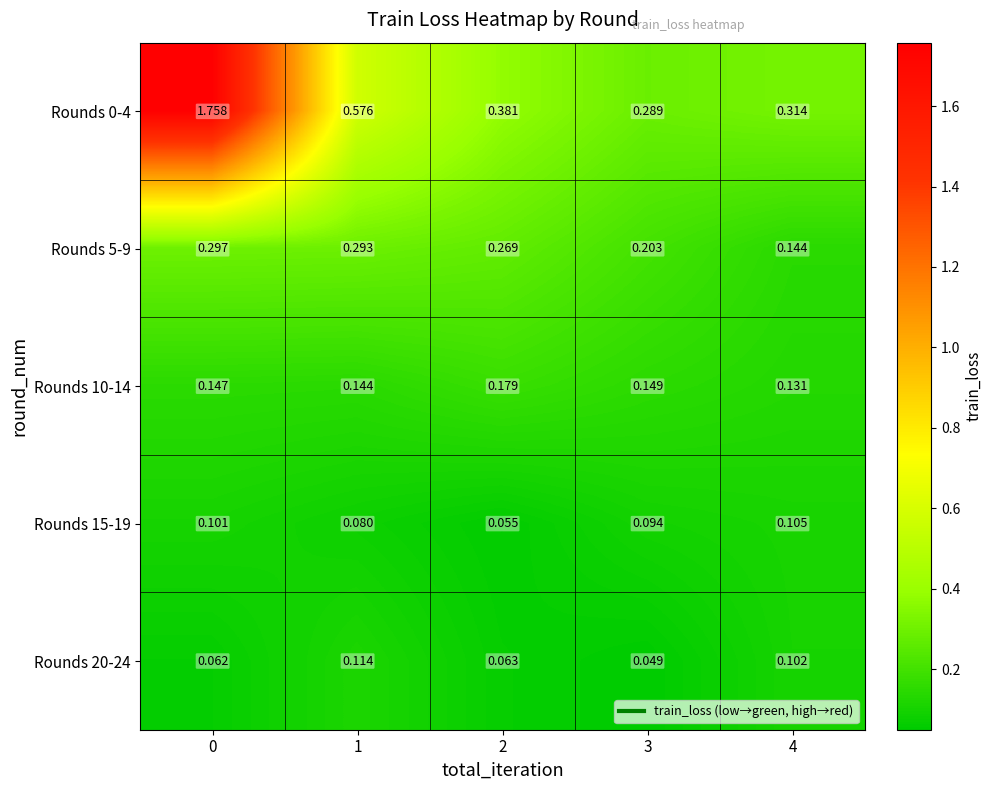

Is the value of Rounds 5-9 at 1 greater than the value of Rounds 10-14 at 1?

Yes